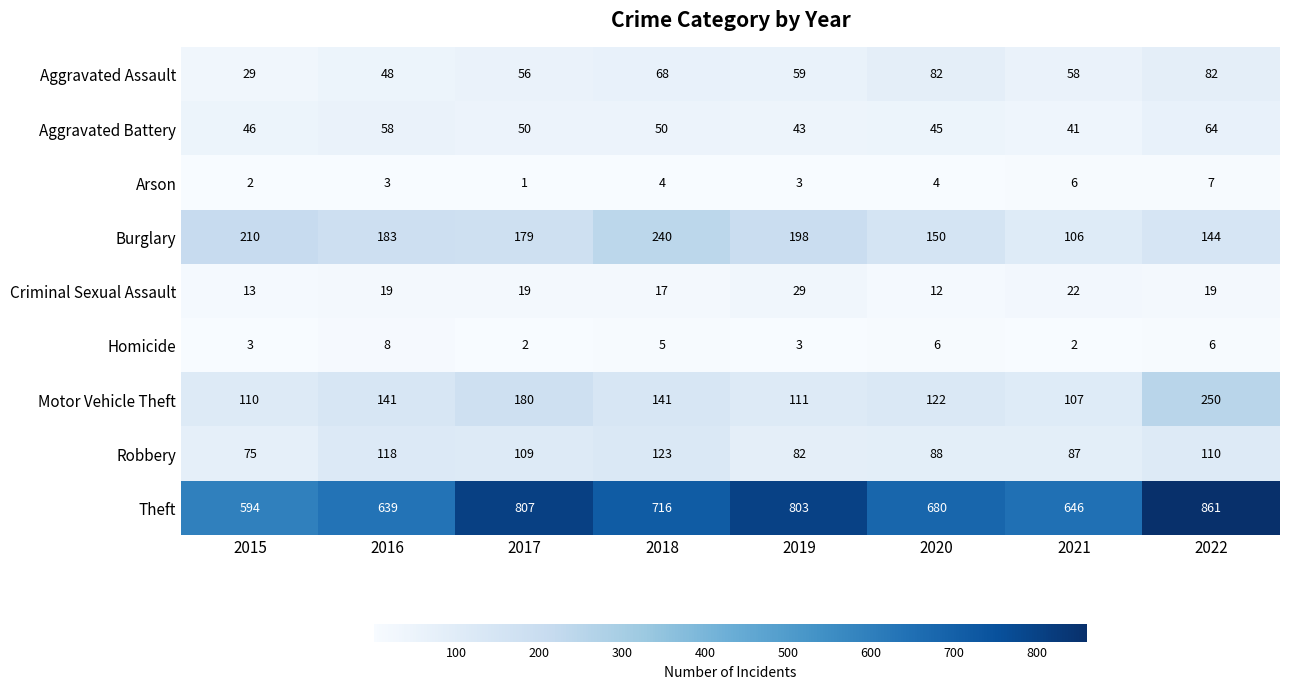

Which category has the highest value across all series?

2022